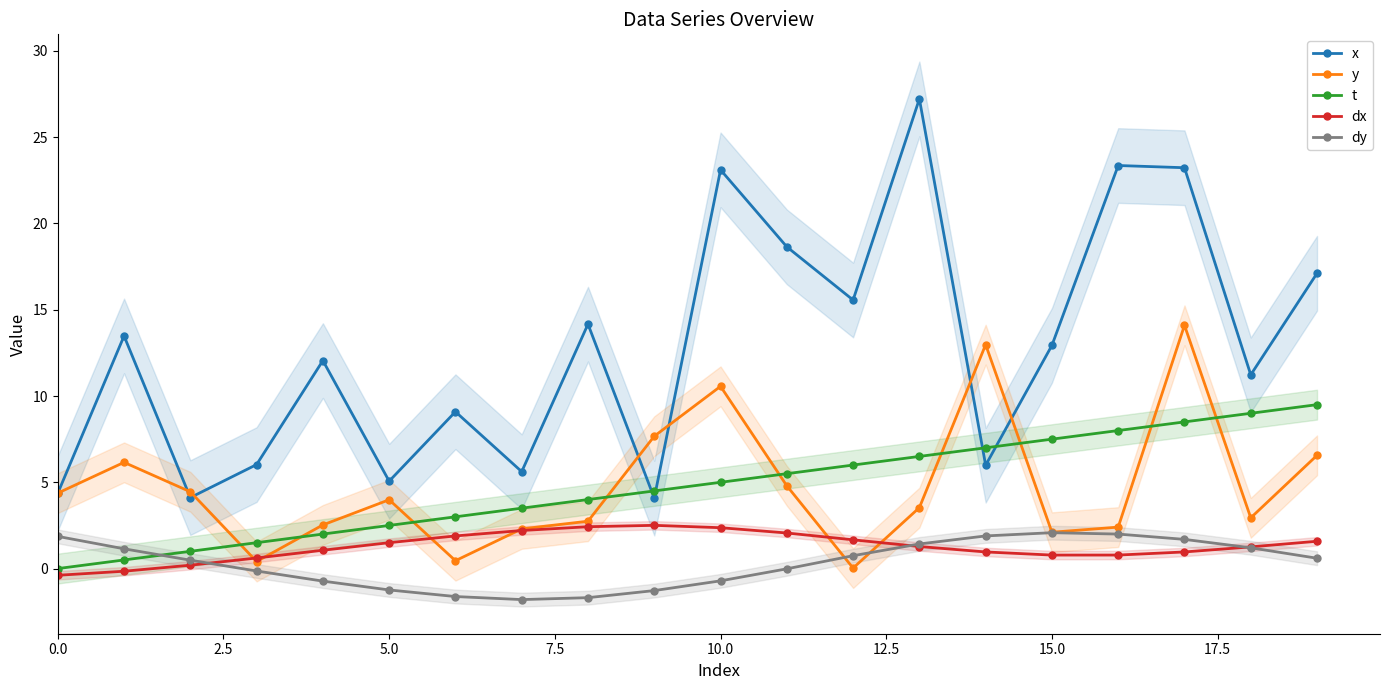

What is the label of the 7th point from the right?

13